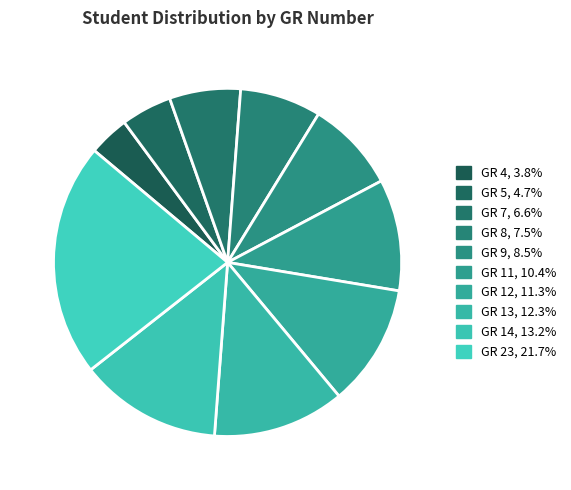

How much of the chart is everything except GR 4?

96.2%